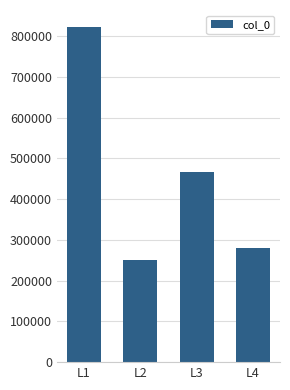

What is the average value?

454281